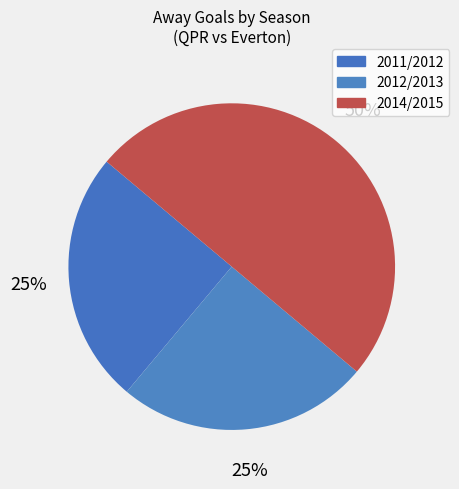

To the nearest percent, what percentage of the pie is 2011/2012?

25%